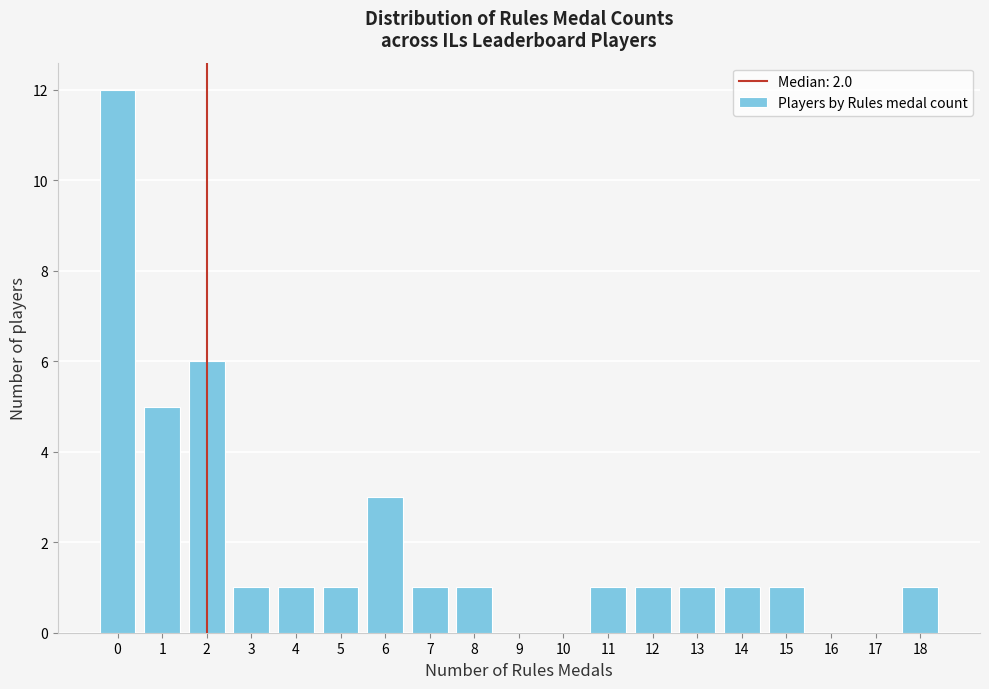

Reading left to right, transcribe this chart: for each bar, give the range it covers on the x-axis and its height. The values are not printed on the chart, so give them approximately, as read against the axis.

-0.5 to 0.5: 12
0.5 to 1.5: 5
1.5 to 2.5: 6
2.5 to 3.5: 1
3.5 to 4.5: 1
4.5 to 5.5: 1
5.5 to 6.5: 3
6.5 to 7.5: 1
7.5 to 8.5: 1
8.5 to 9.5: 0
9.5 to 10.5: 0
10.5 to 11.5: 1
11.5 to 12.5: 1
12.5 to 13.5: 1
13.5 to 14.5: 1
14.5 to 15.5: 1
15.5 to 16.5: 0
16.5 to 17.5: 0
17.5 to 18.5: 1